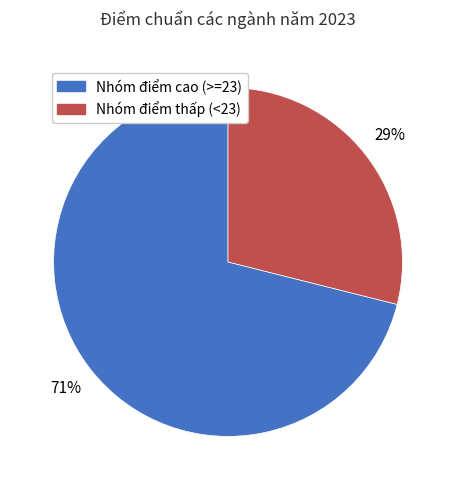

Does any single category account for the majority?

Yes